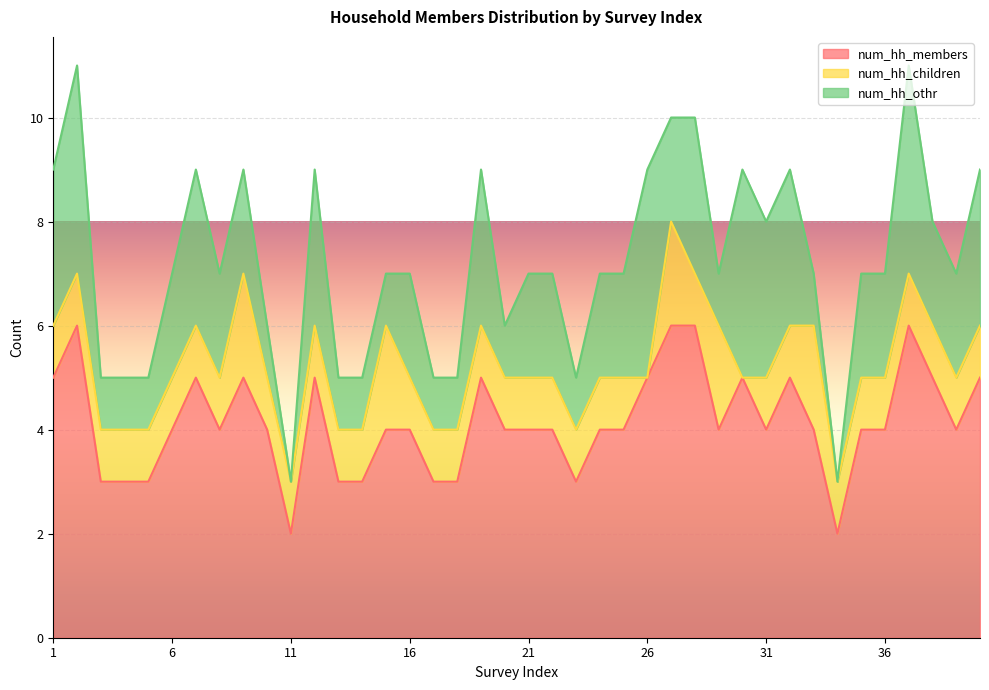

What is the maximum value shown in the chart?

6